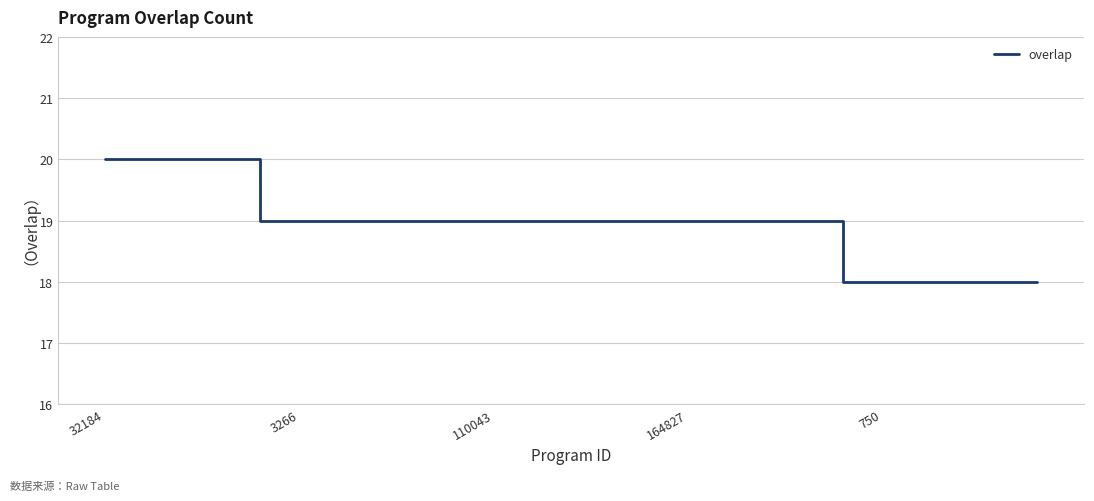

Reading left to right, list all the values displayed in this chart.

20	20	20	20	19	19	19	19	19	19	19	19	19	19	19	19	19	19	19	18	18	18	18	18	18